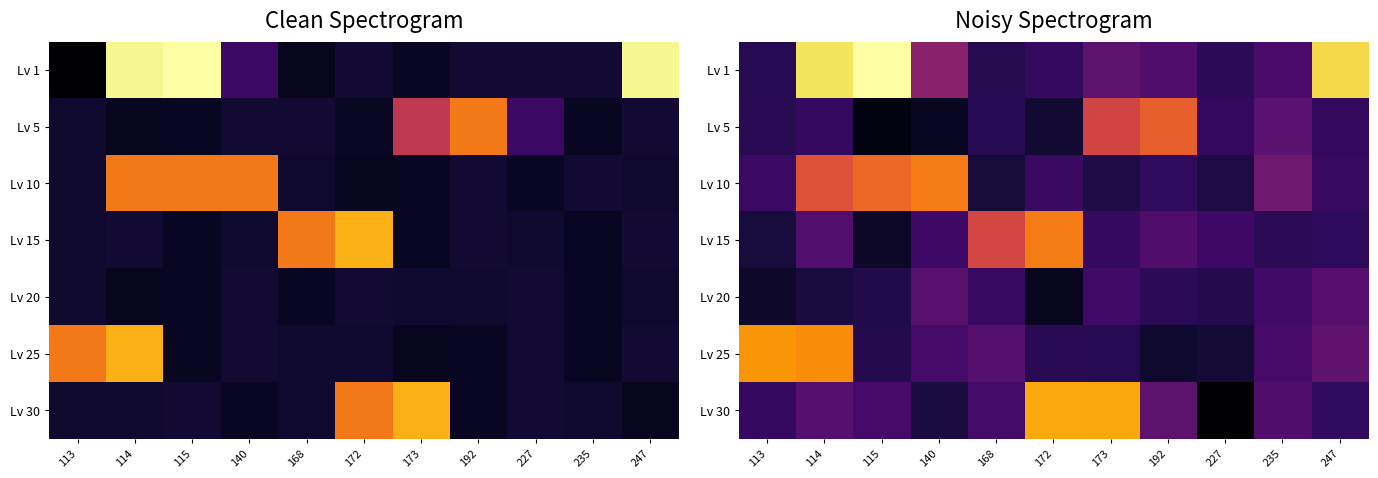

Count the number of data series in this chart.

7